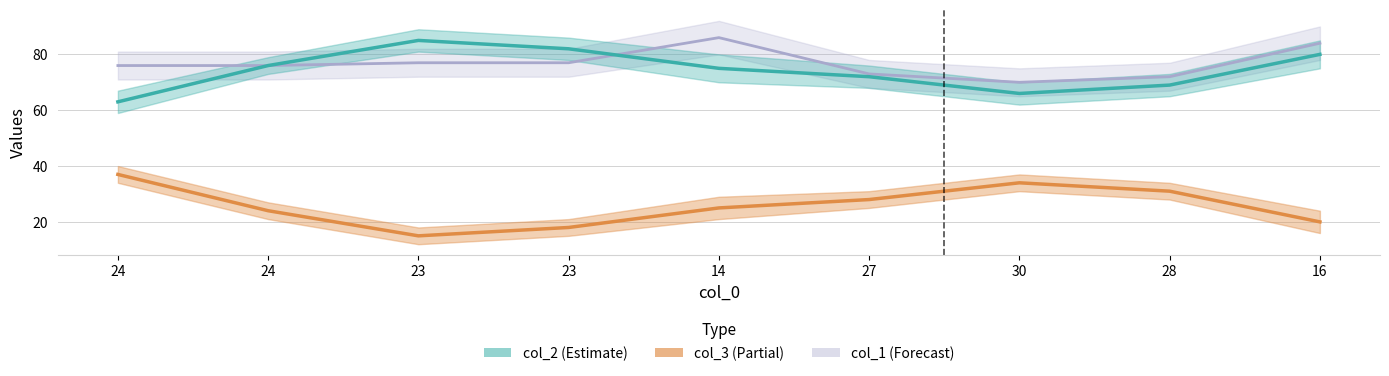

Which series changed the most between 27 and 28?

col_2